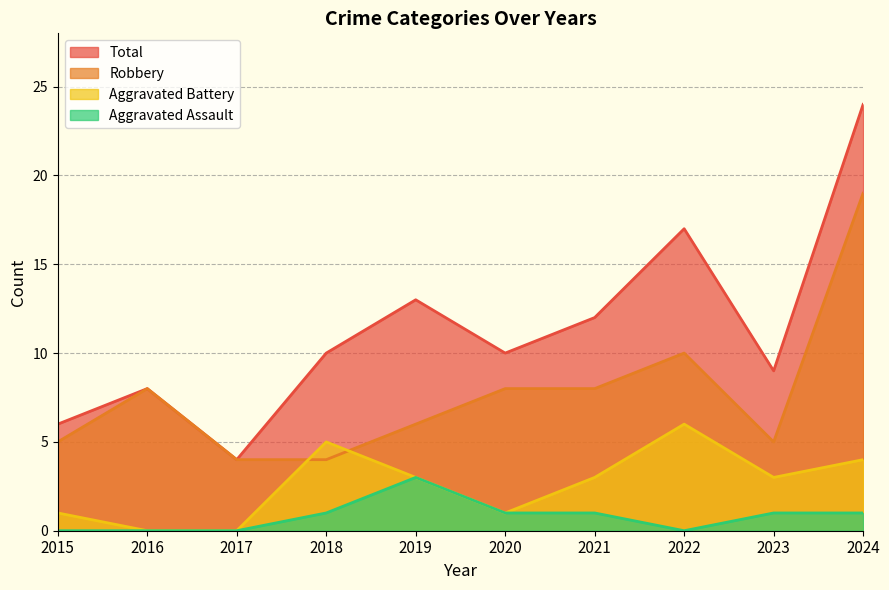

How many interior local valleys does the Aggravated Battery series have?

2